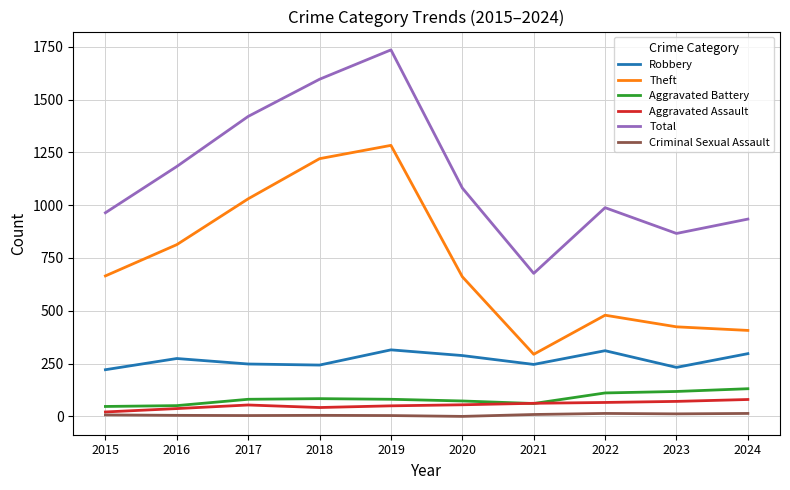

At which label does Total first exceed 1081?

2016